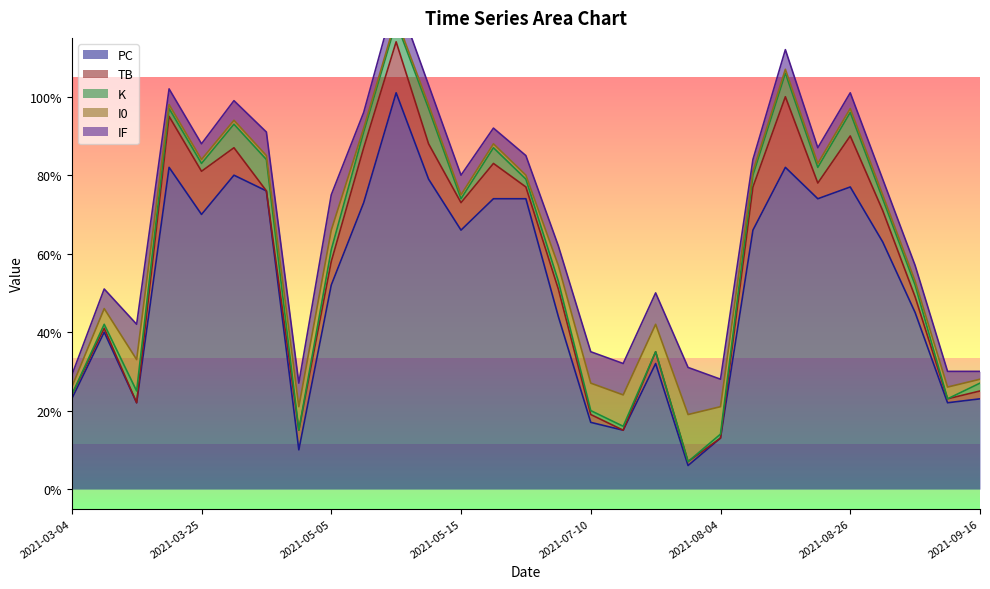

What position from the left is 2021-08-31?

26